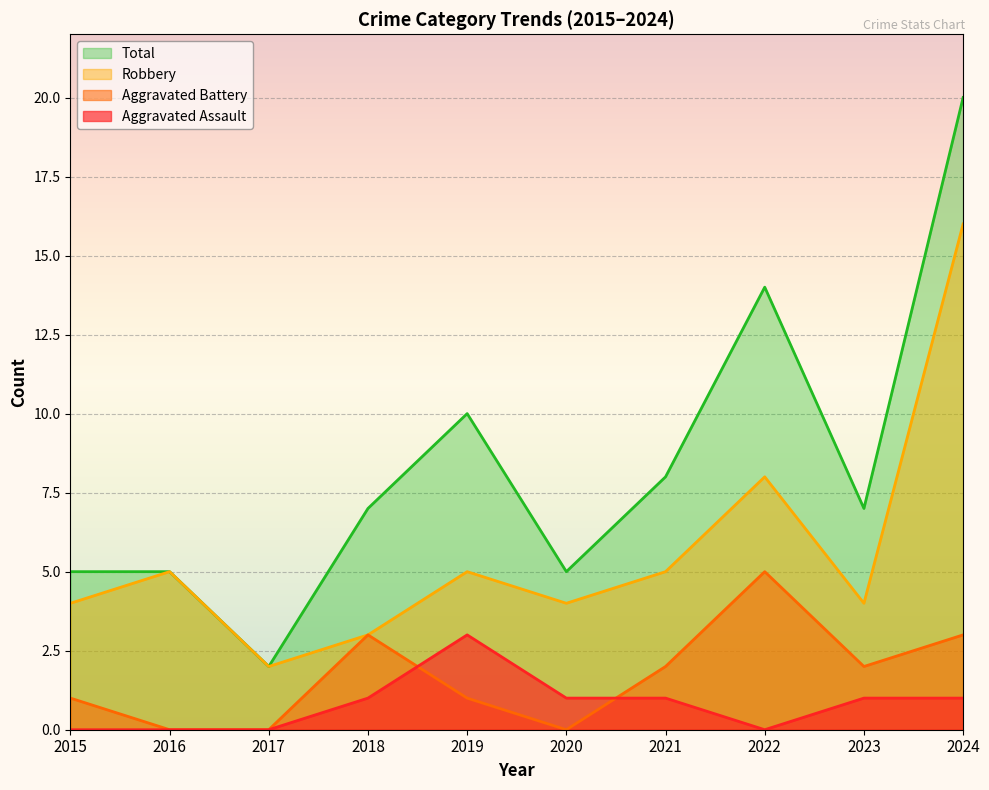

What is the value of the Aggravated Assault point at the 5th from the left?

3